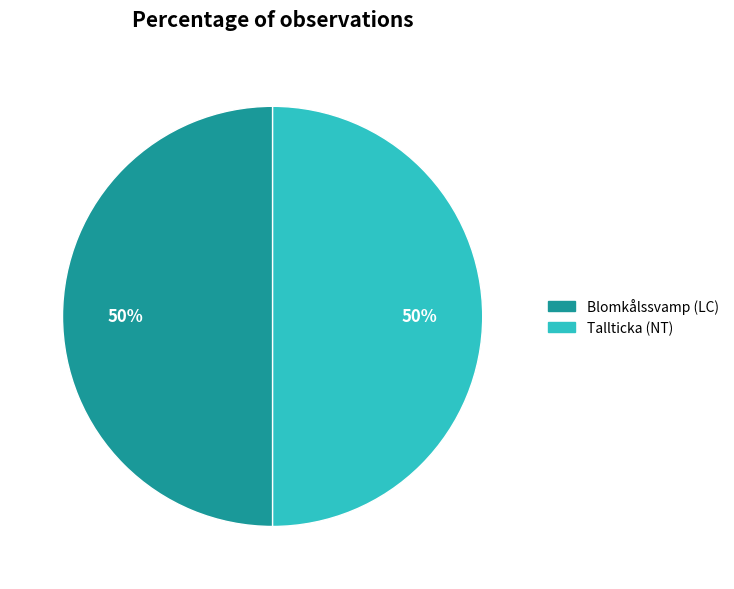

True or false: Tallticka (NT) accounts for 50% of the total.

True